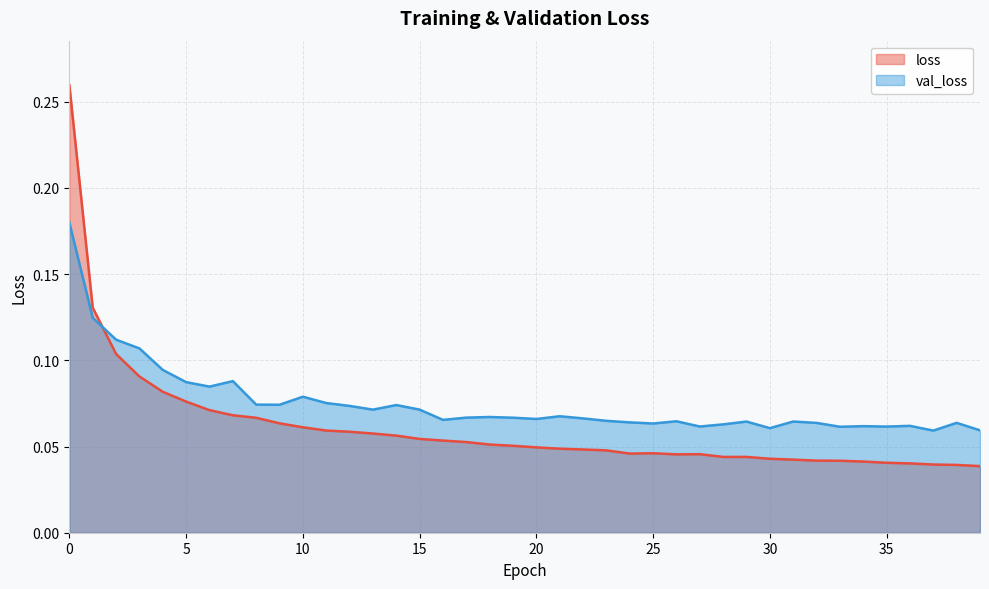

How many data points does each series have?

40